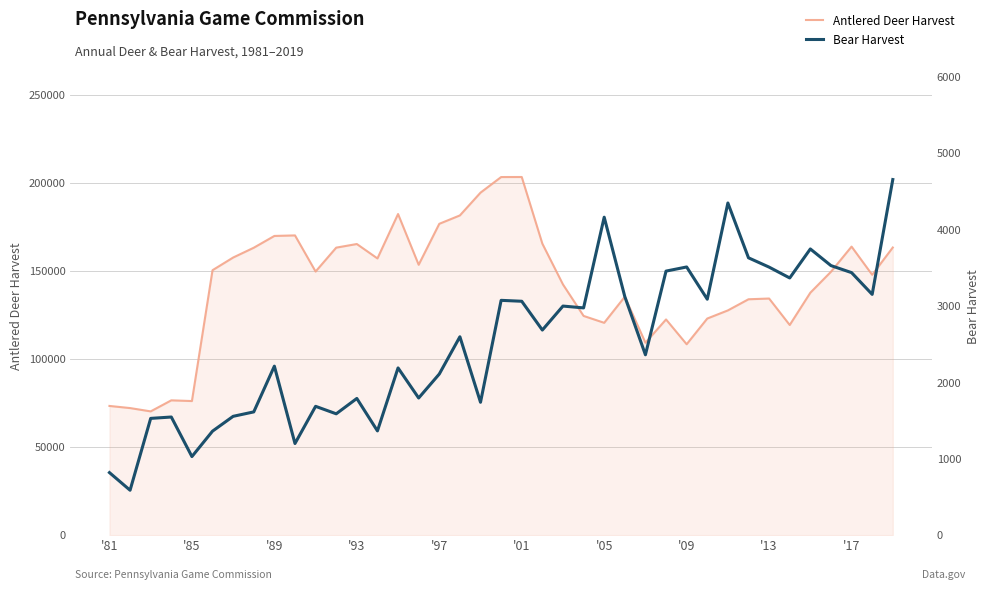

What is the highest value of the Antlered Deer Harvest series?

203247